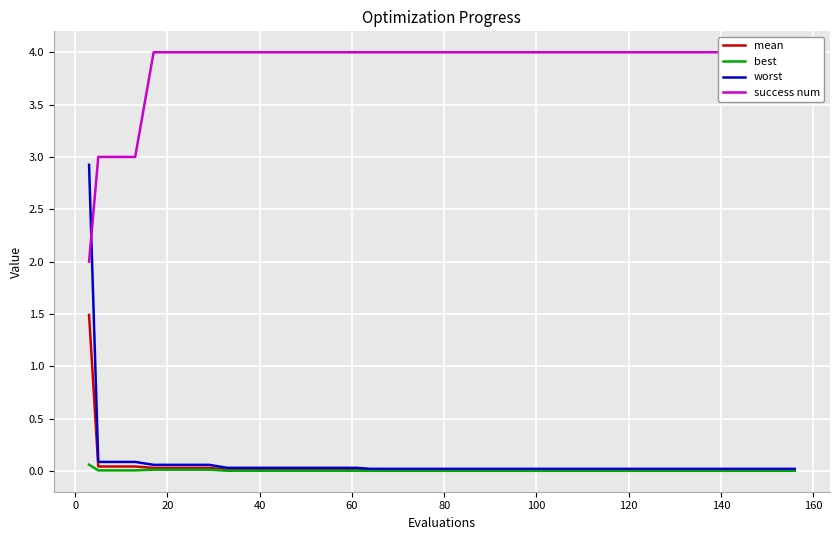

The worst series shows 0.0 at 100. True or false?

True